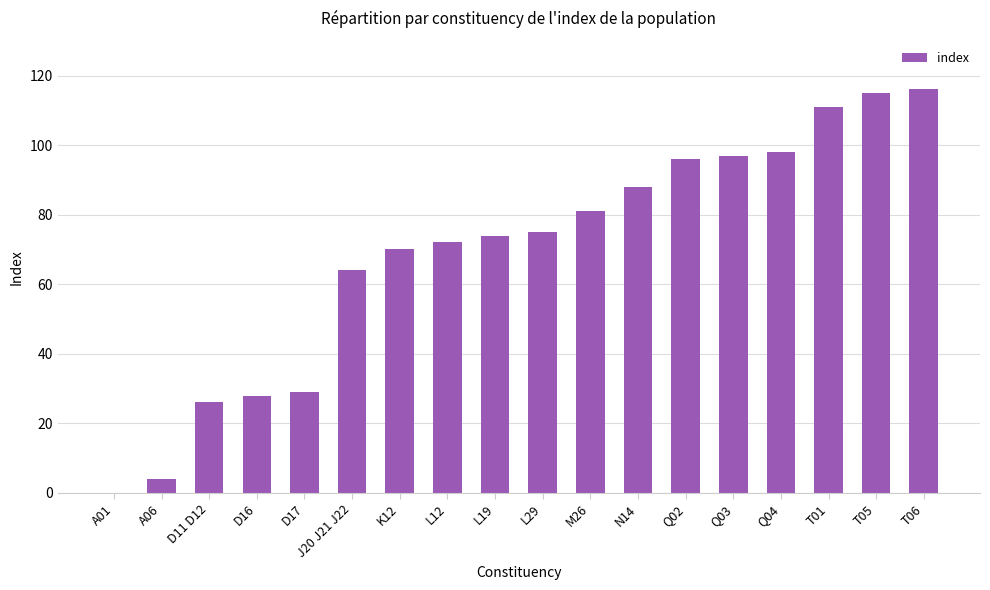

What is the average value?

69